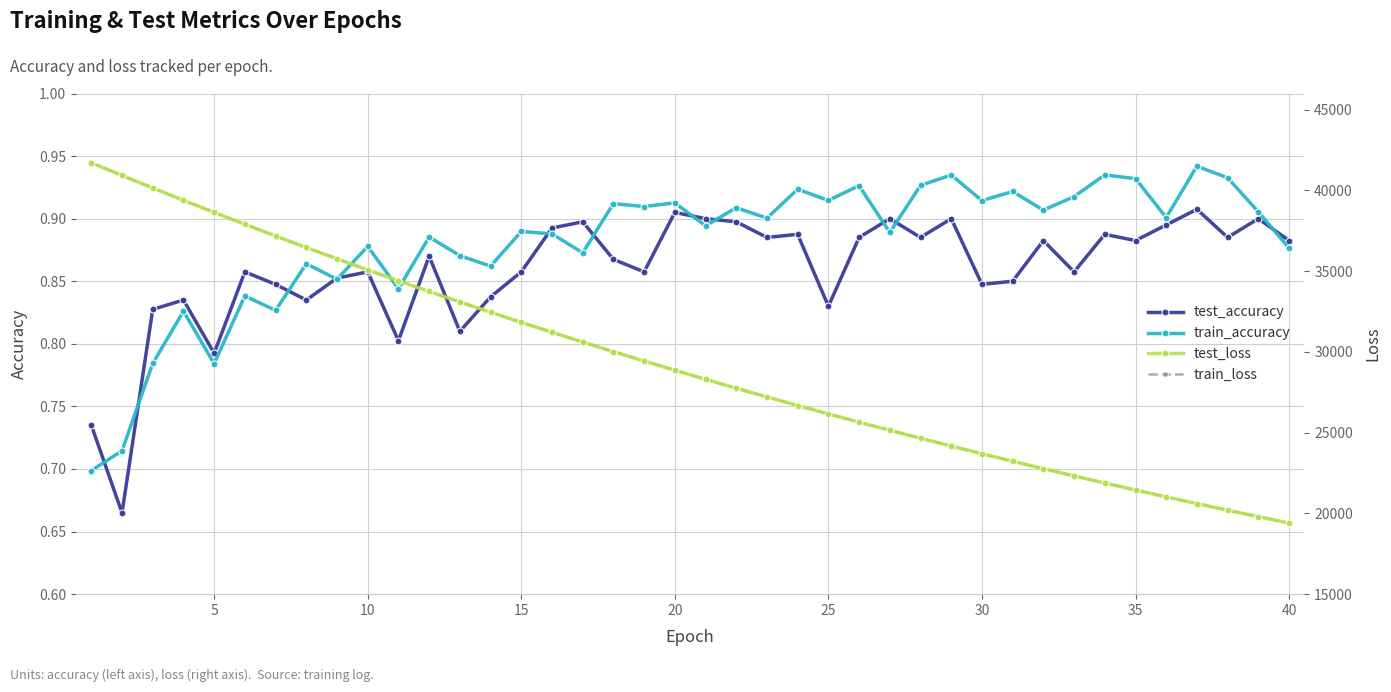

At how many categories does at least one series exceed 19376?

40